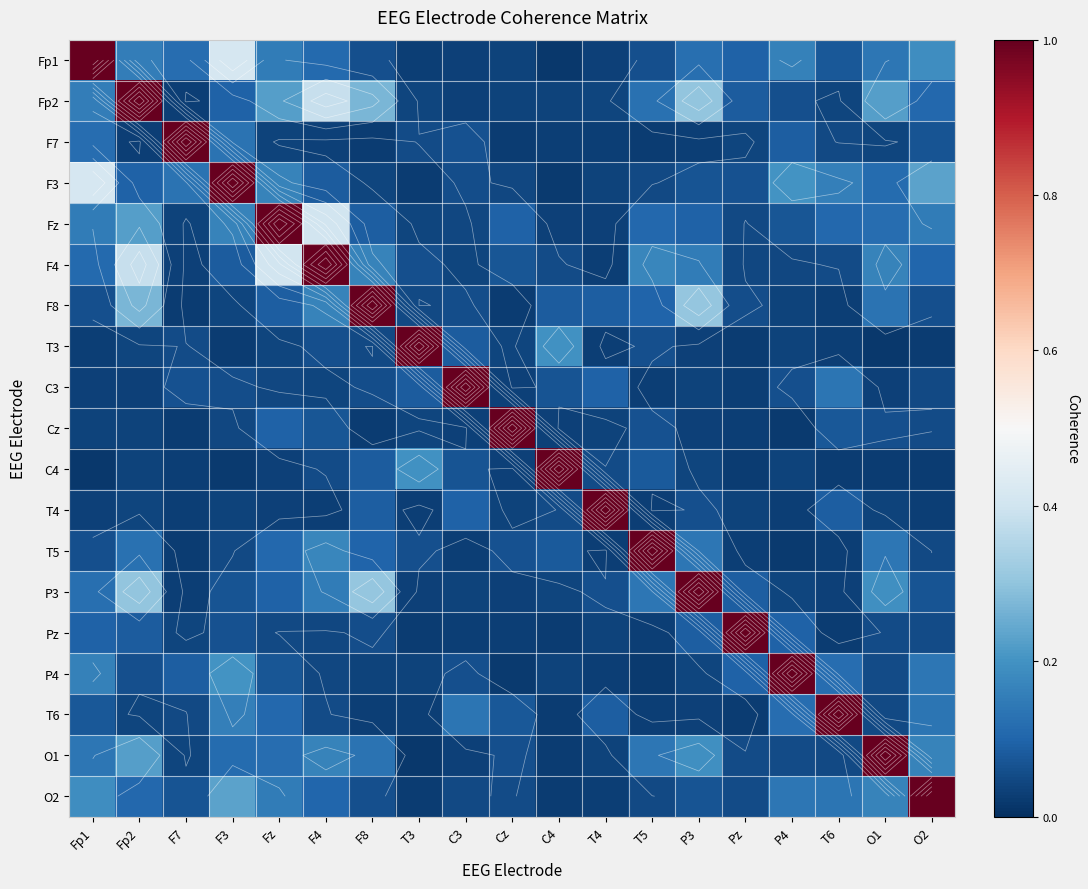

At F7, list the series in order from largest to smallest.

F7, F3, Fp1, P4, O2, C3, T3, T6, O1, Pz, Fz, F4, Fp2, P3, C4, T4, Cz, F8, T5